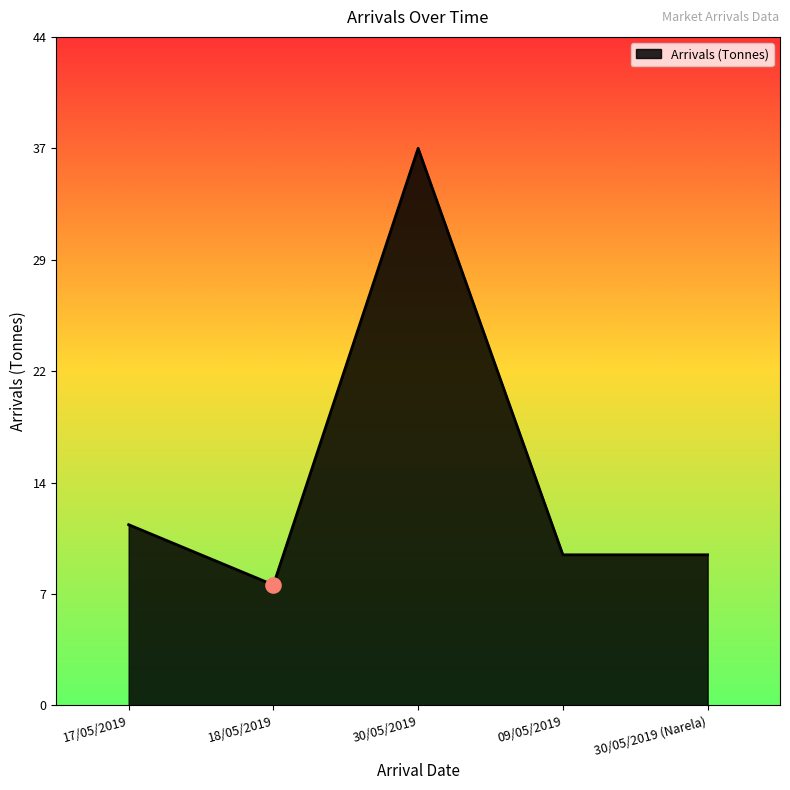

Approximately how many times larger is the value at 18/05/2019 compared to 30/05/2019 (Narela)?

0.8